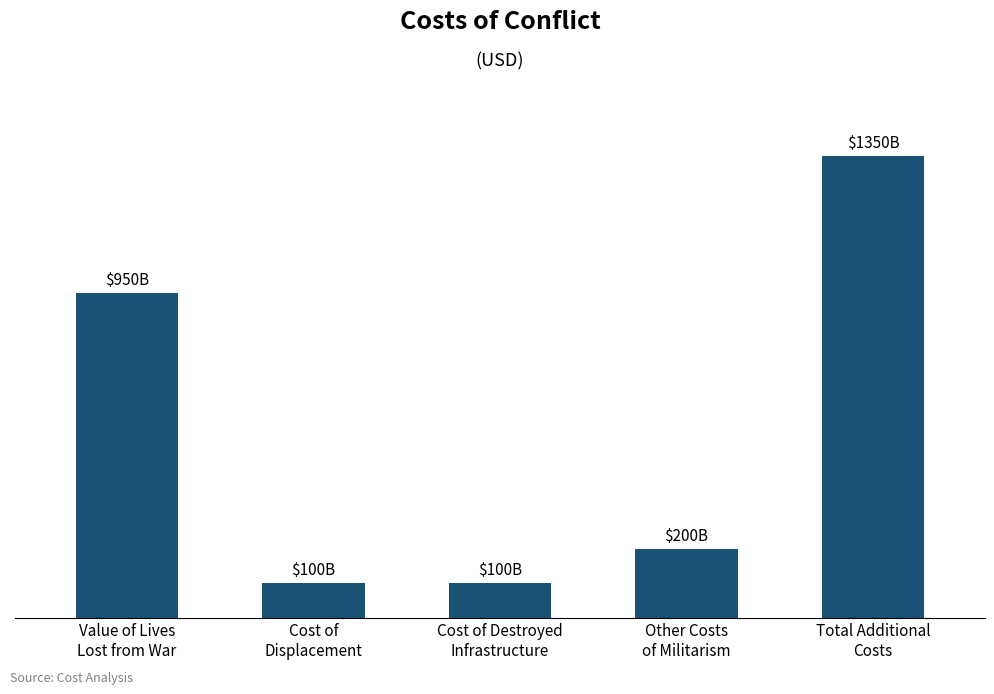

True or false: the data shows 200000000000 at Other Costs
of Militarism.

True